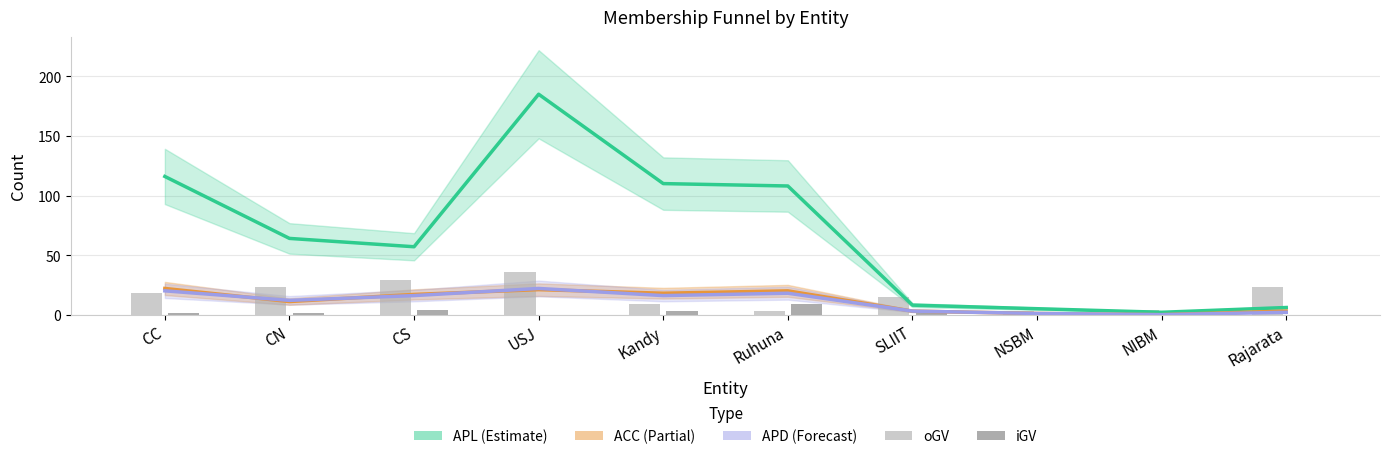

What is the label of the 6th bar from the right?

Kandy